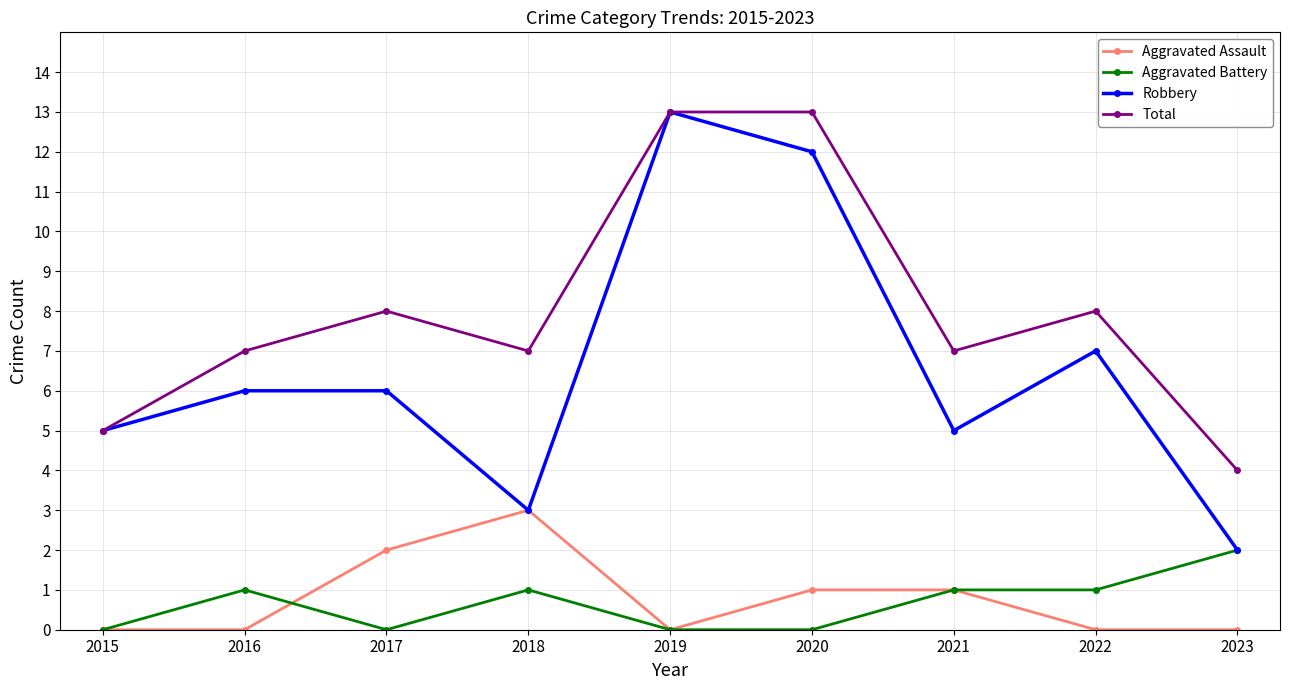

Which series has the largest range (max minus min)?

Robbery